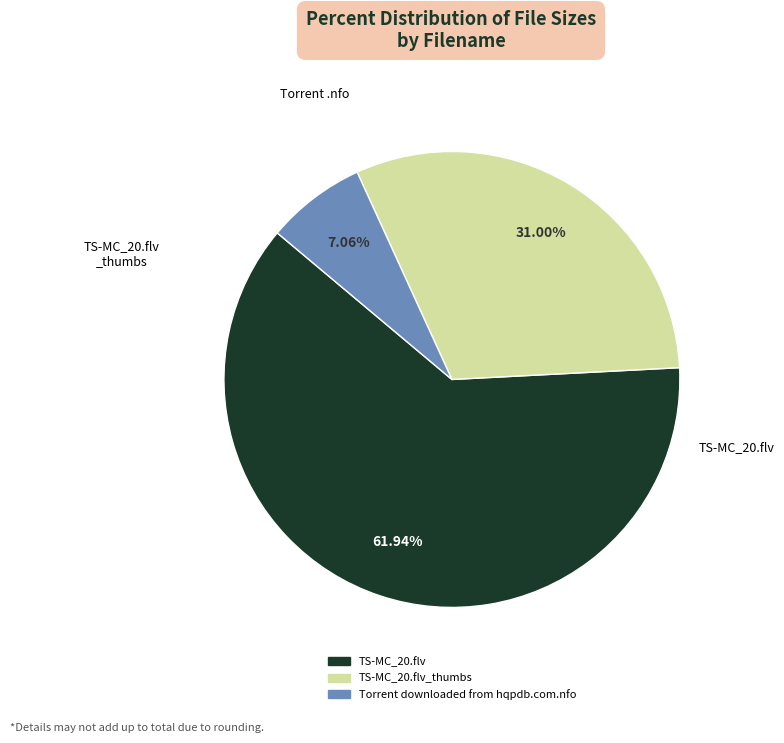

Does any single category account for the majority?

Yes